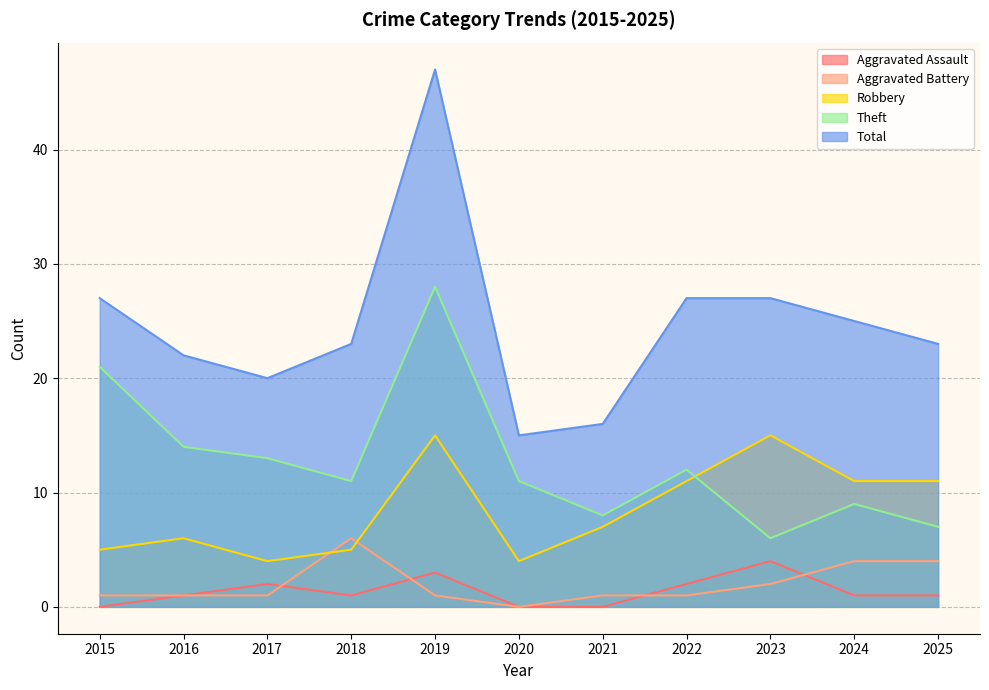

Reading left to right, list all the values displayed in this chart.

Aggravated Assault: 0	1	2	1	3	0	0	2	4	1	1
Aggravated Battery: 1	1	1	6	1	0	1	1	2	4	4
Robbery: 5	6	4	5	15	4	7	11	15	11	11
Theft: 21	14	13	11	28	11	8	12	6	9	7
Total: 27	22	20	23	47	15	16	27	27	25	23